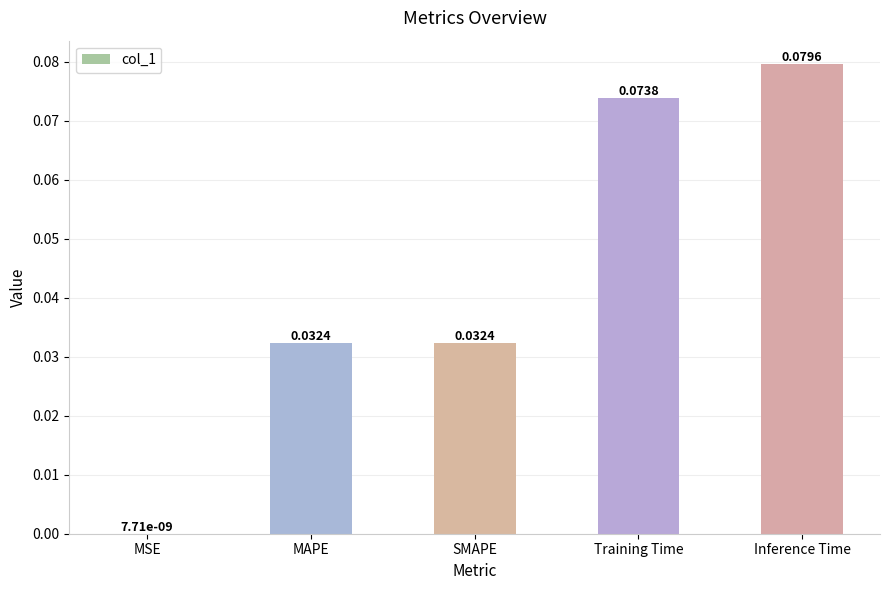

Where is the data nearest to the value 0?

MSE